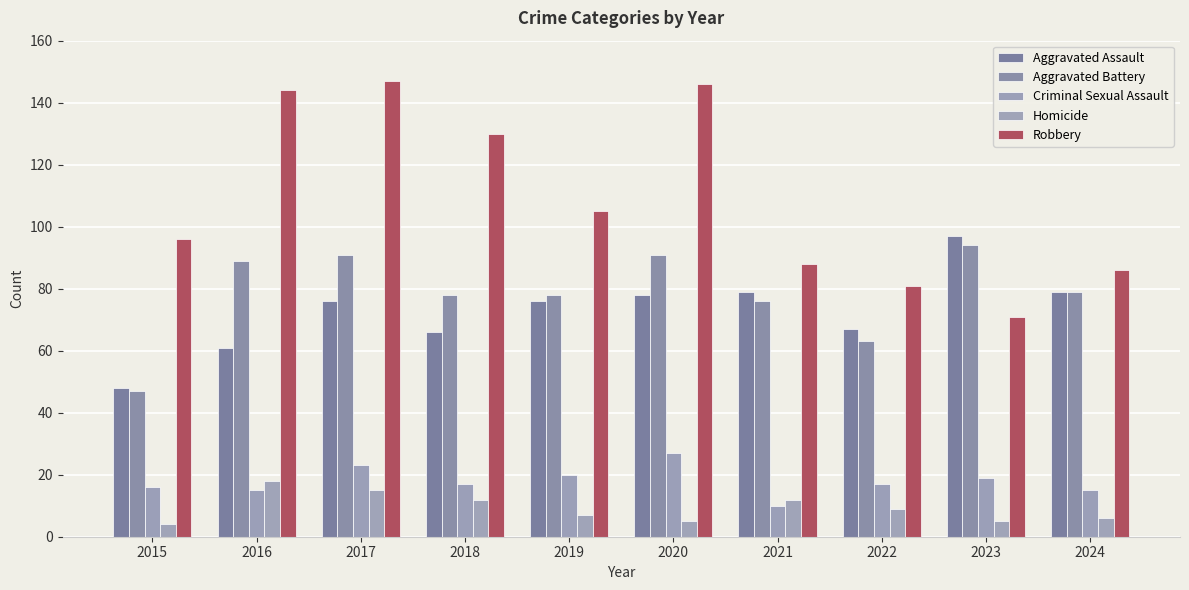

At which label does Aggravated Assault first exceed 76?

2020